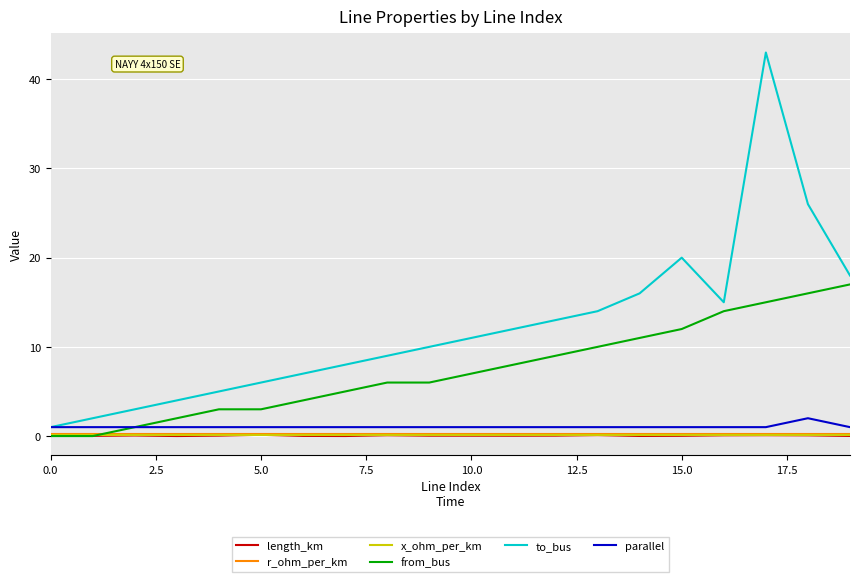

True or false: parallel and x_ohm_per_km cross at least once.

False